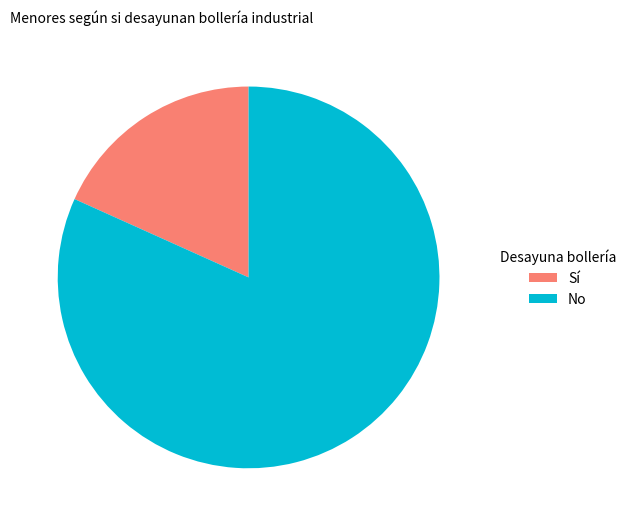

What is the largest slice in the pie chart?

No